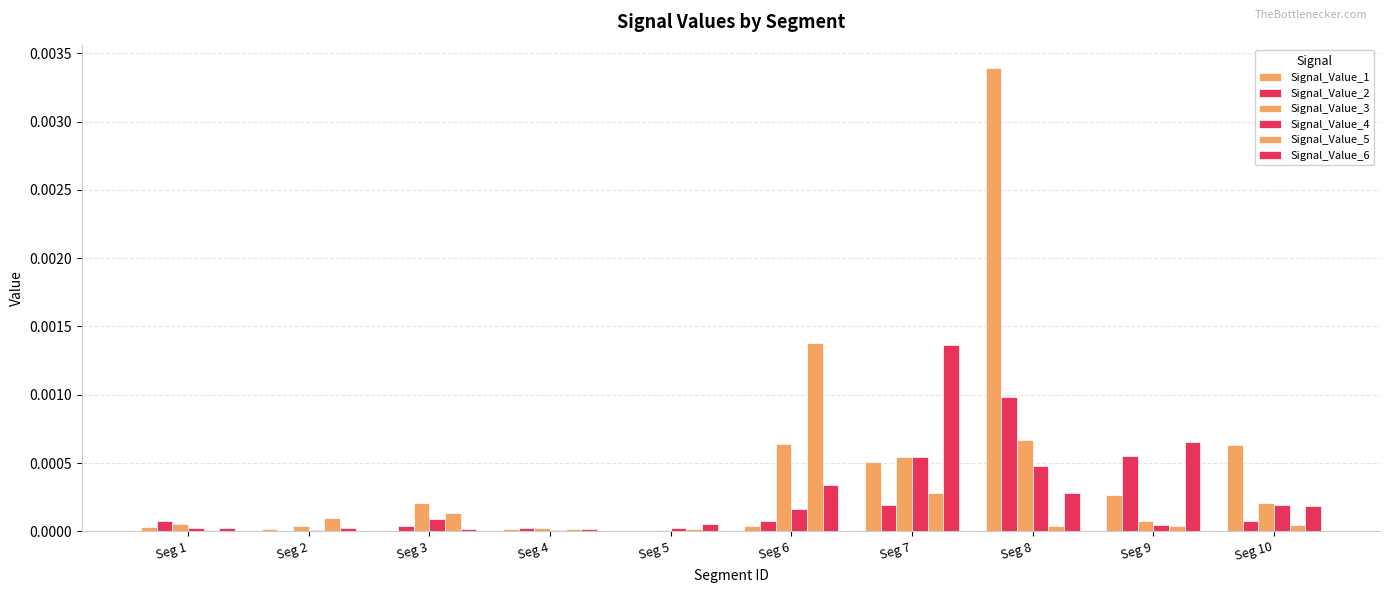

How many groups of bars are there?

10